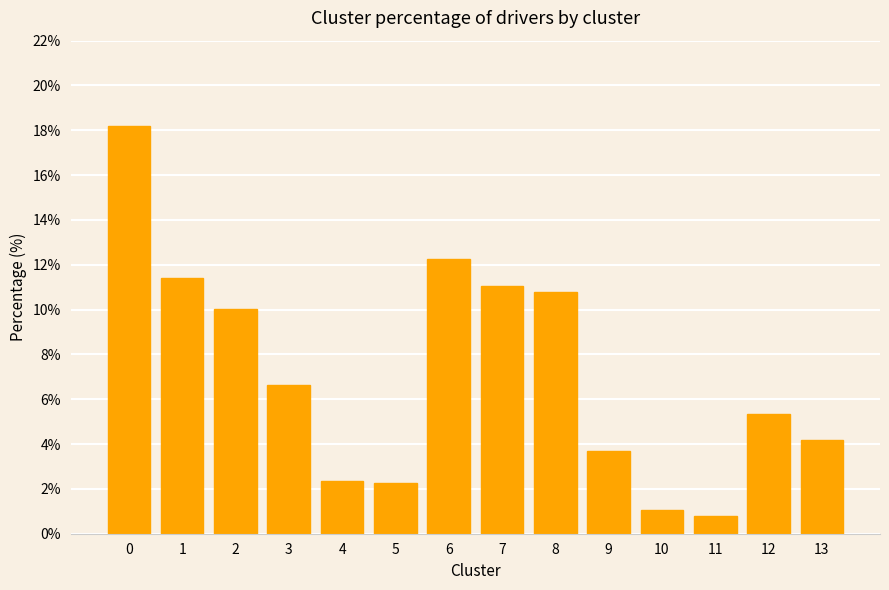

The value at 5 is 3.5. True or false?

False